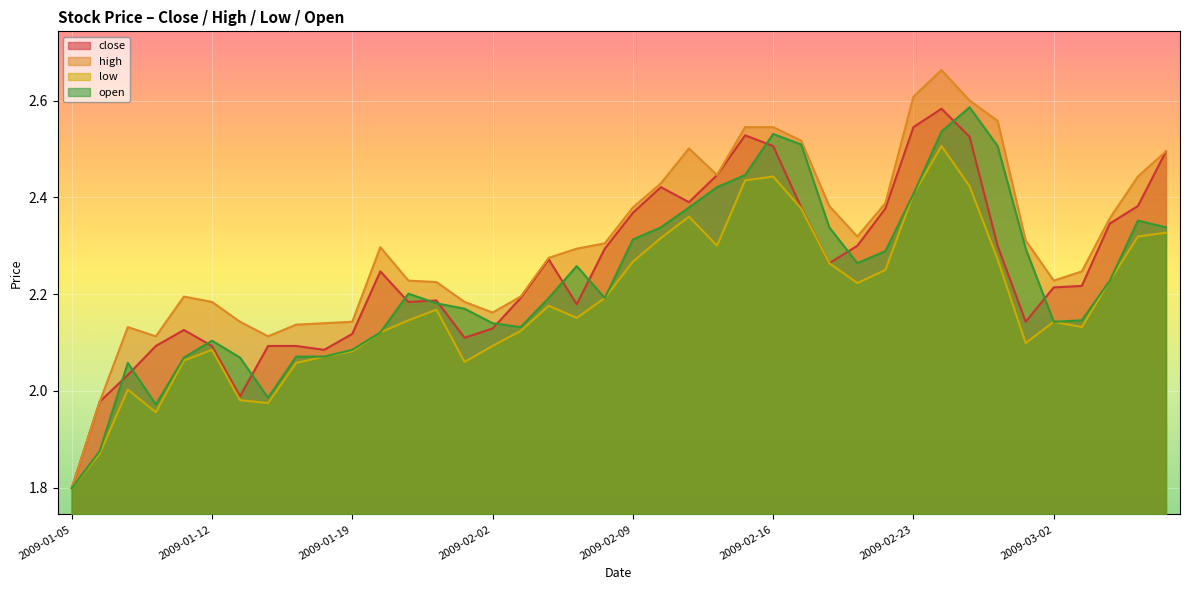

How many series are shown in this chart?

4